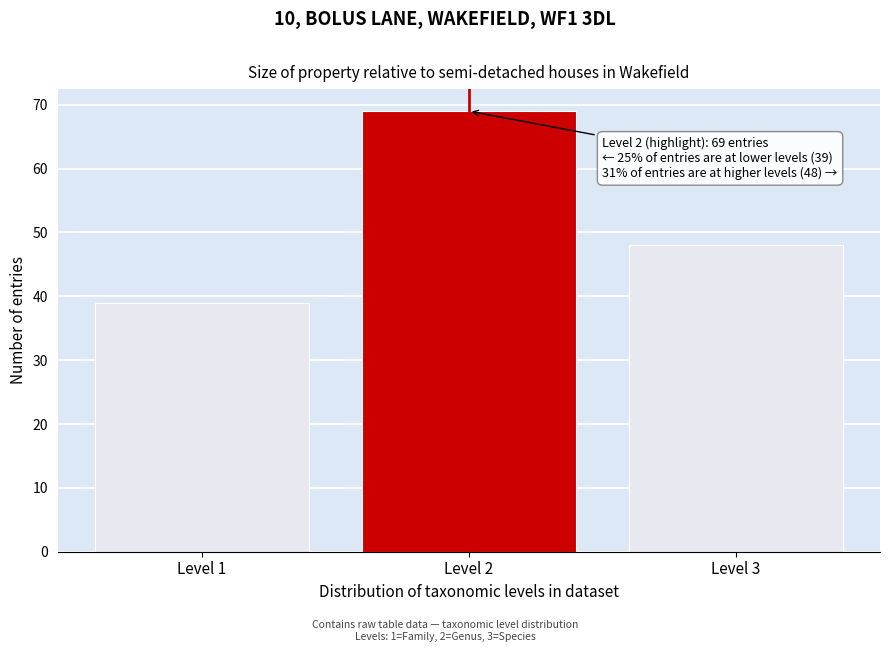

Reading left to right, what are all the values shown in this chart?

39	69	48